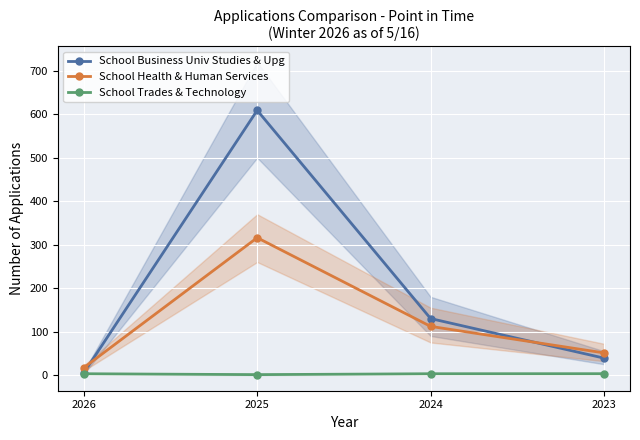

What is the approximate value of School Business Univ Studies & Upg at 2026?

5